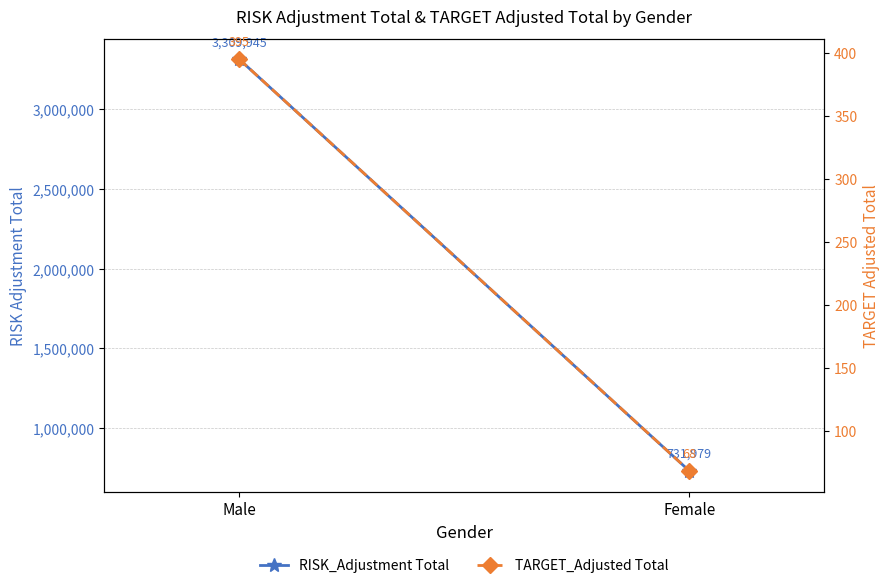

What is the difference between the RISK_Adjustment Total values at Female and Male?

2577966